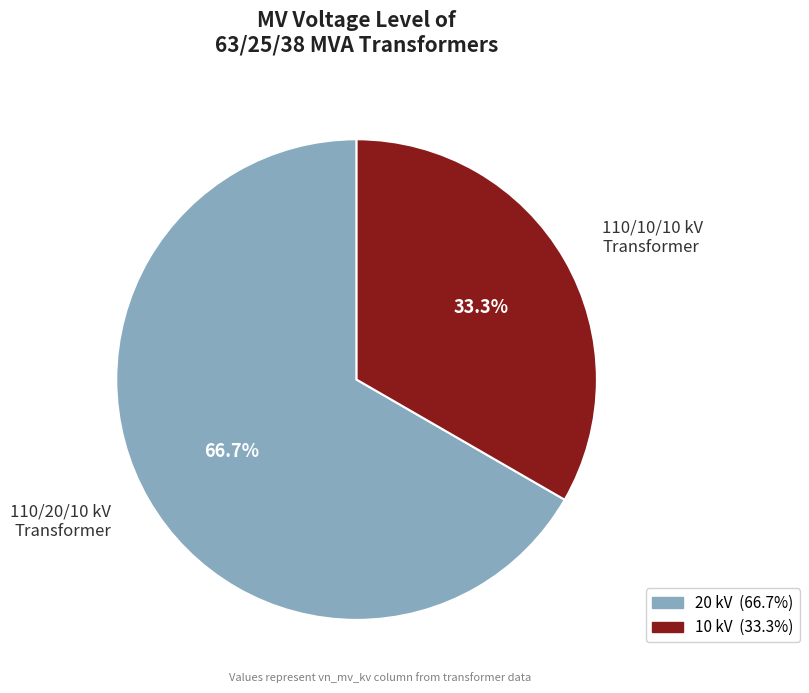

Approximately how many times larger is the value at 110/10/10 kV Transformer compared to 110/20/10 kV Transformer?

0.5